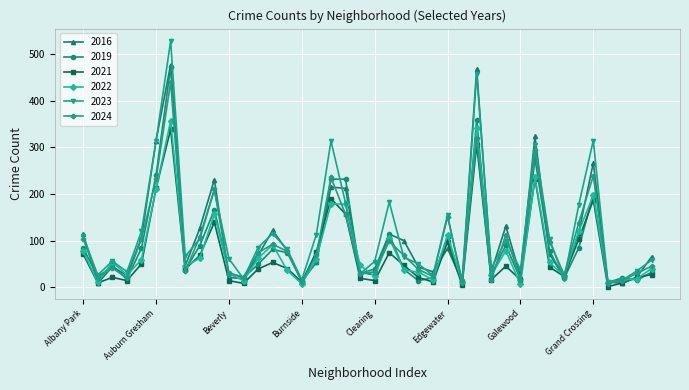

At how many categories does at least one series exceed 406?

2